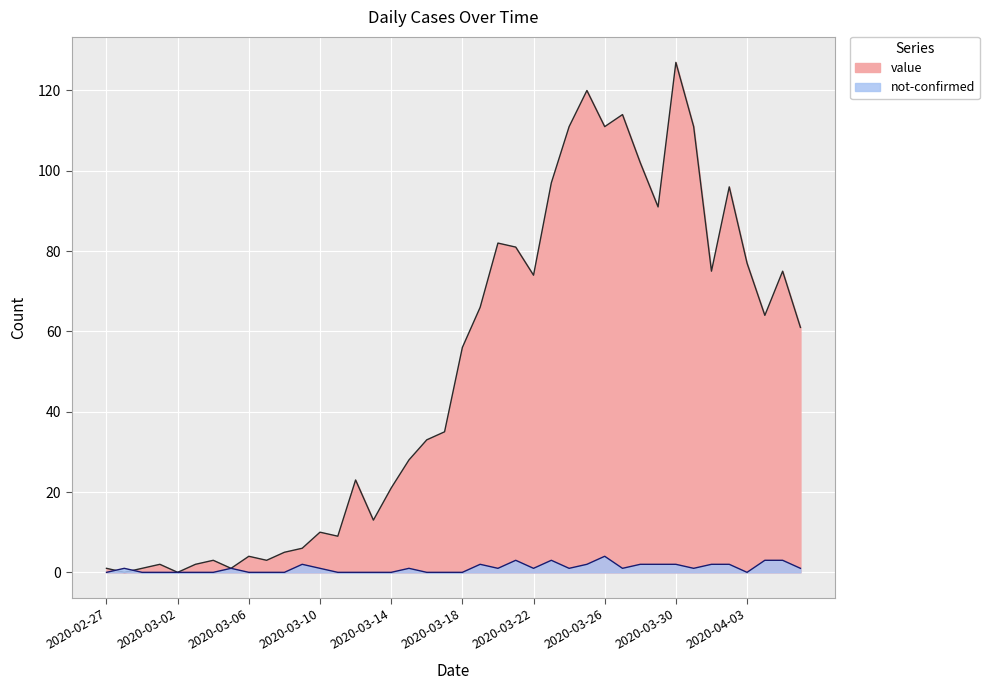

True or false: not-confirmed has a value of 0 at 2020-03-01.

True